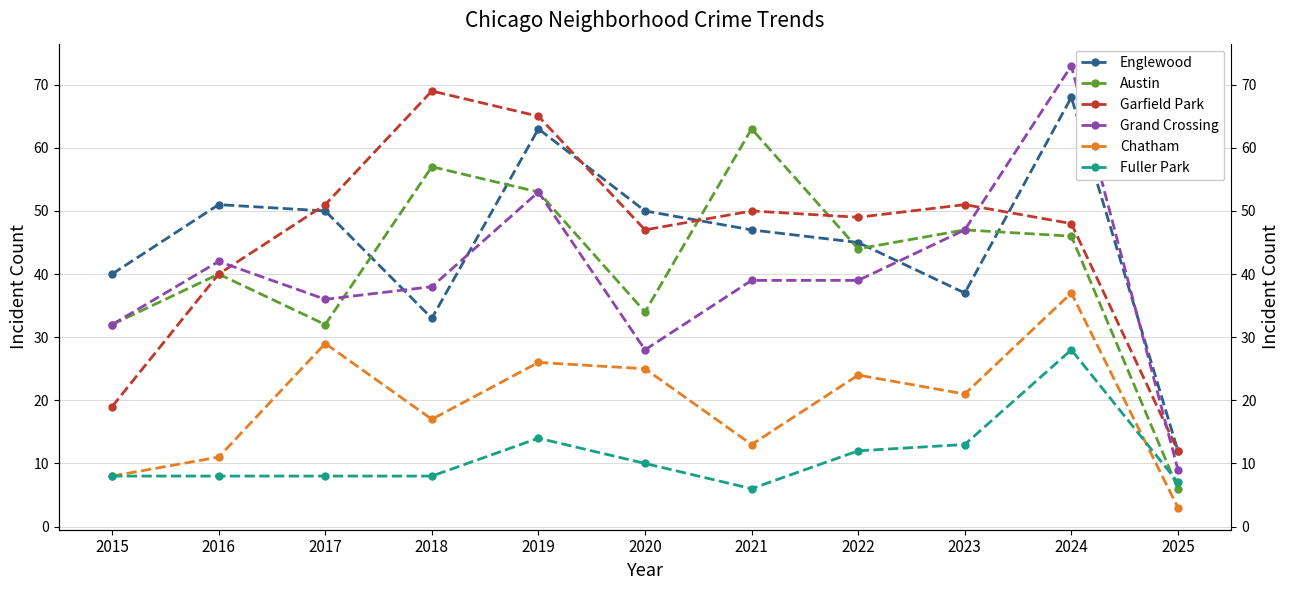

How many lines are shown in the chart?

6